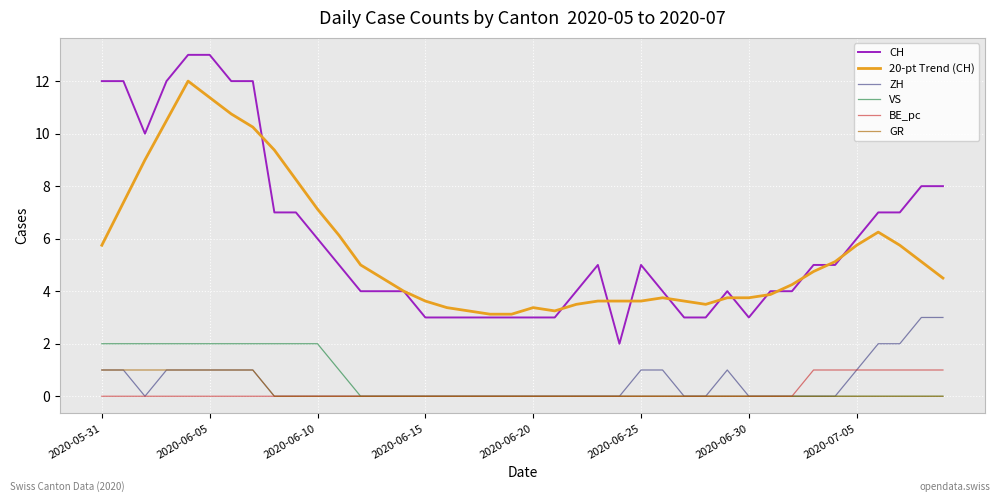

True or false: CH and ZH cross at least once.

False